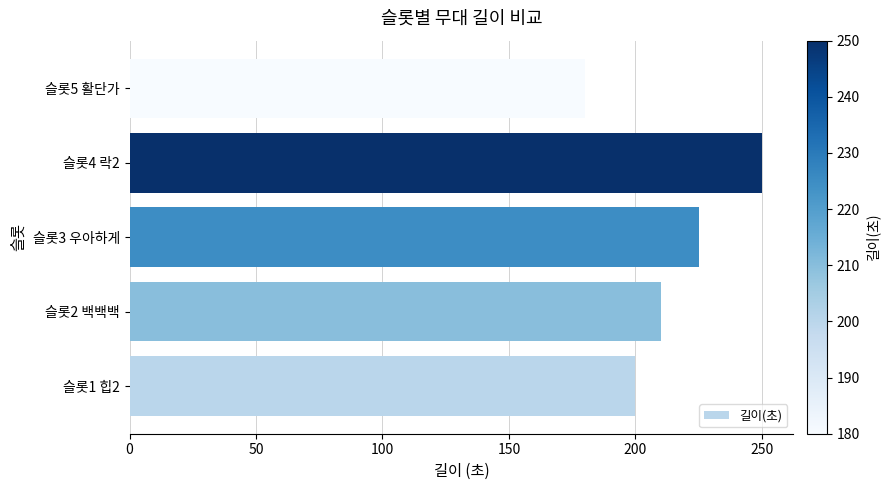

List the labels in order of value, smallest first.

슬롯5 활단가, 슬롯1 힙2, 슬롯2 백백백, 슬롯3 우아하게, 슬롯4 락2